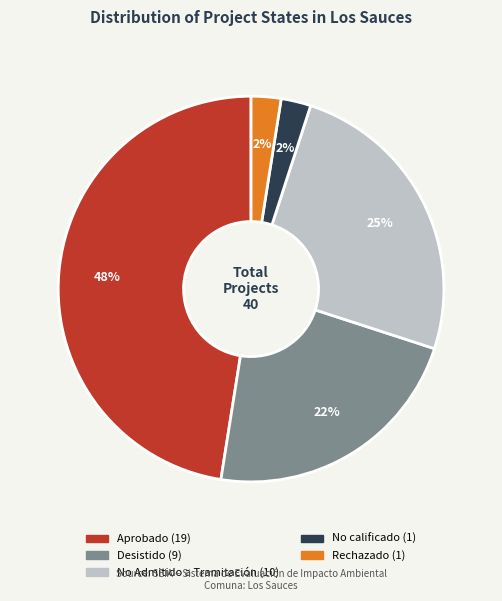

To the nearest percent, what percentage of the pie is No Admitido a Tramitación?

25%